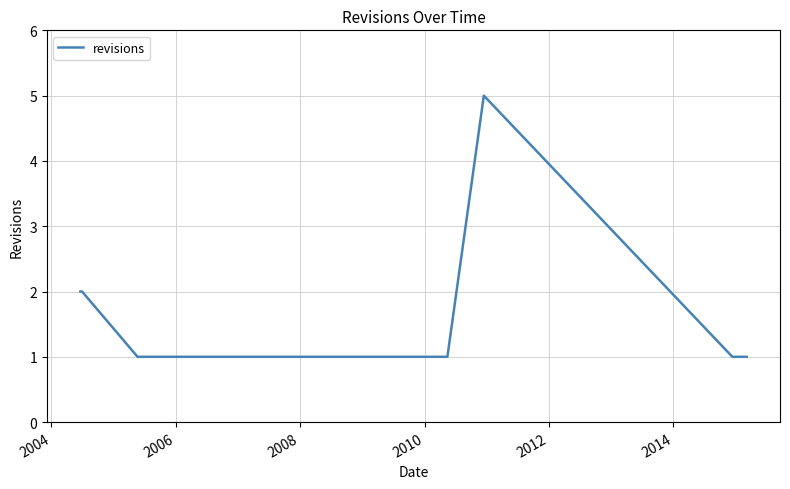

What is the greatest value displayed?

5